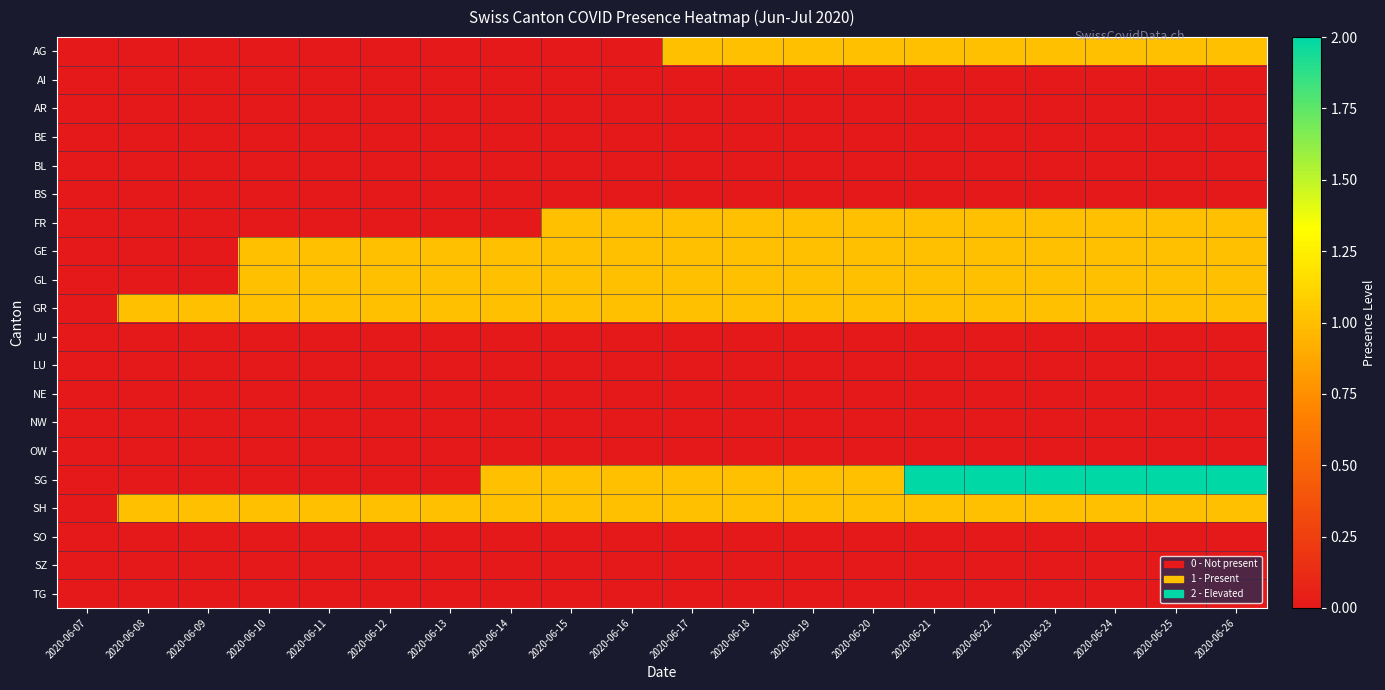

What is the greatest value displayed?

2